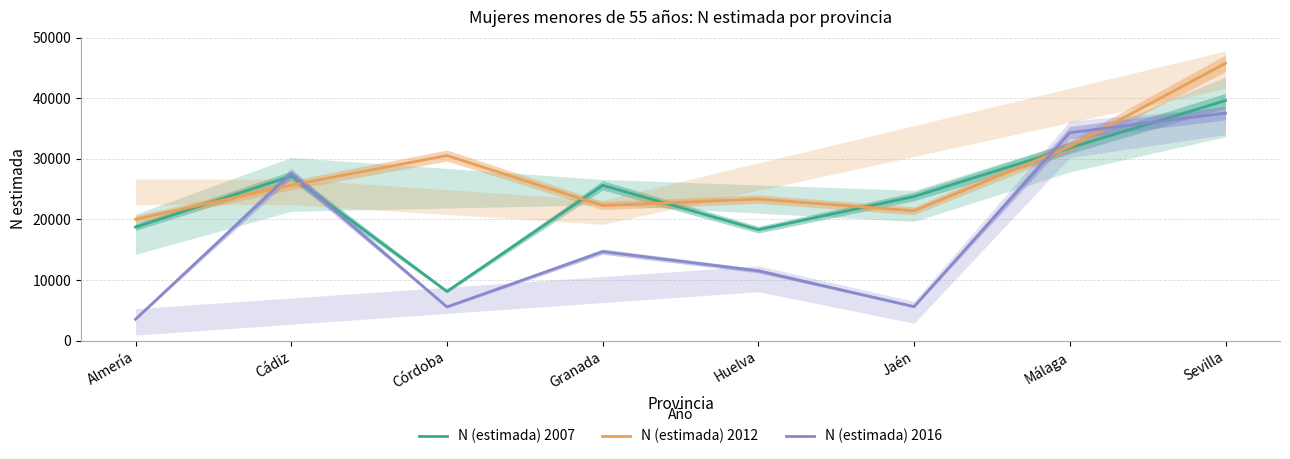

What is the difference between the N (estimada) 2007 values at Córdoba and Málaga?

23705